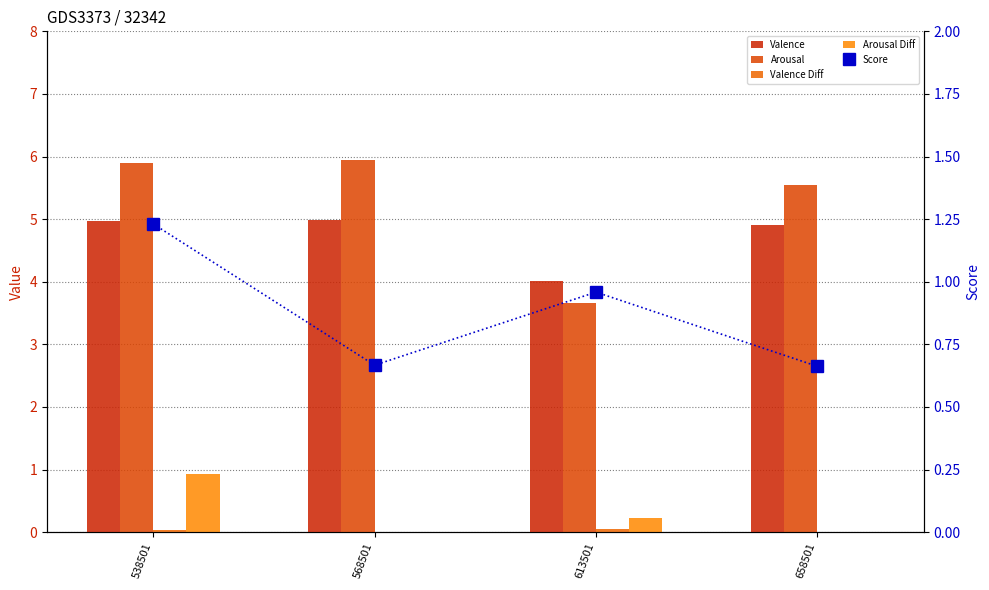

Reading right to left, extract all data points from this chart.

Valence: 4.9	4.0	5.0	5.0
Arousal: 5.5	3.7	5.9	5.9
Valence Diff: 0.0	0.0	0.0	0.0
Arousal Diff: 0.0	0.2	0.0	0.9
Score: 0.7	1.0	0.7	1.2